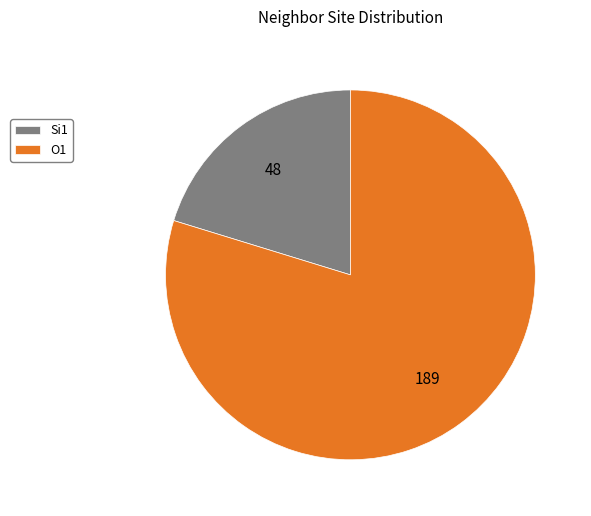

True or false: O1 accounts for 72% of the total.

False